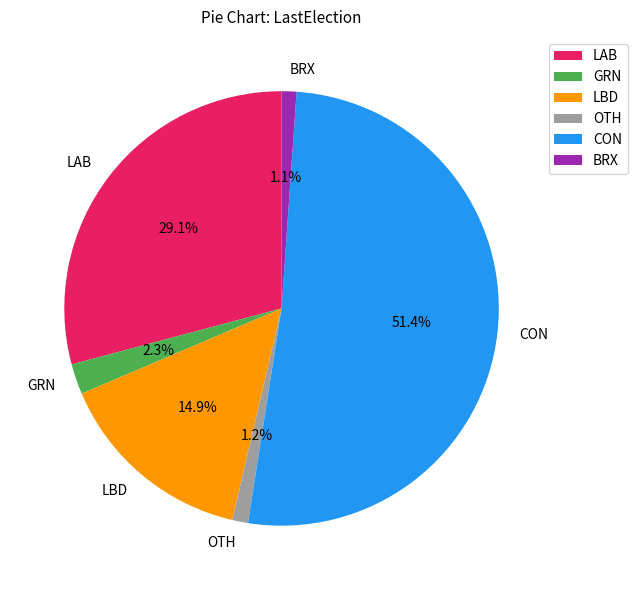

Approximately how many times larger is the value at CON compared to LAB?

1.8